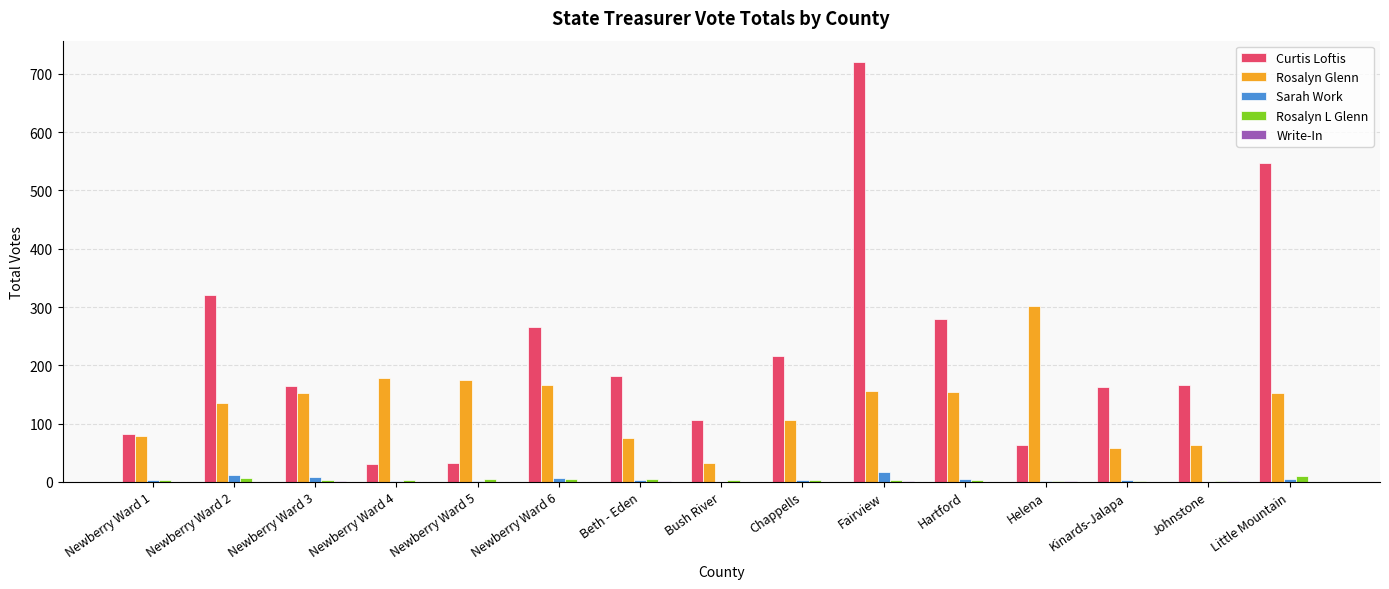

What is the total value across all series at Newberry Ward 5?

214